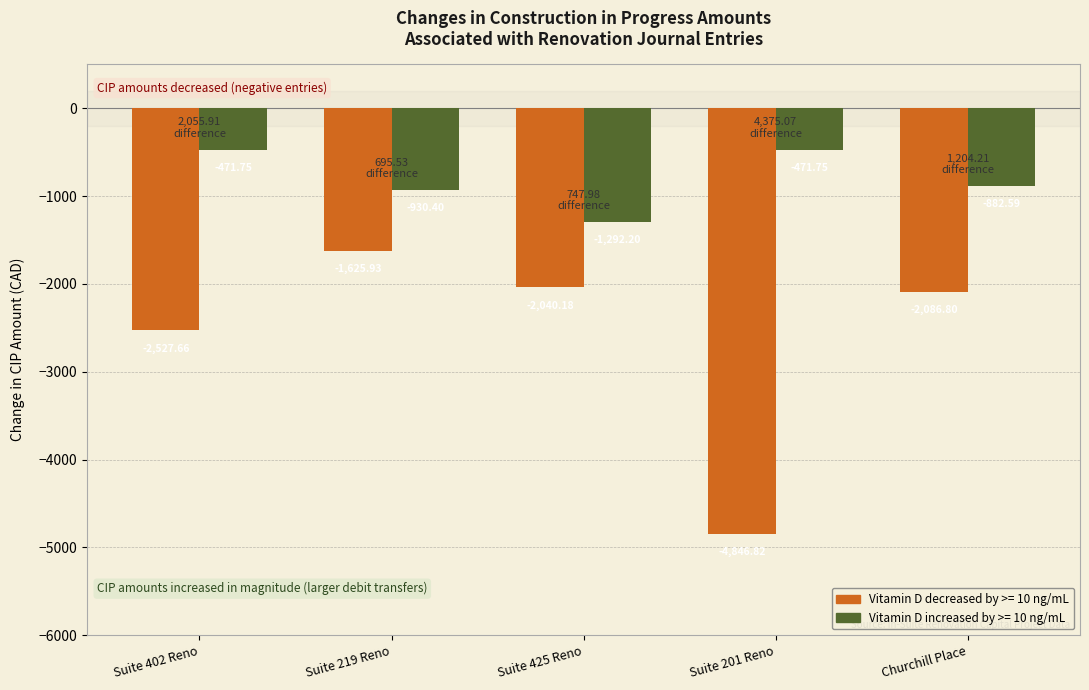

At which label does Vitamin D increased by >= 10 ng/mL first exceed -882?

Suite 402 Reno